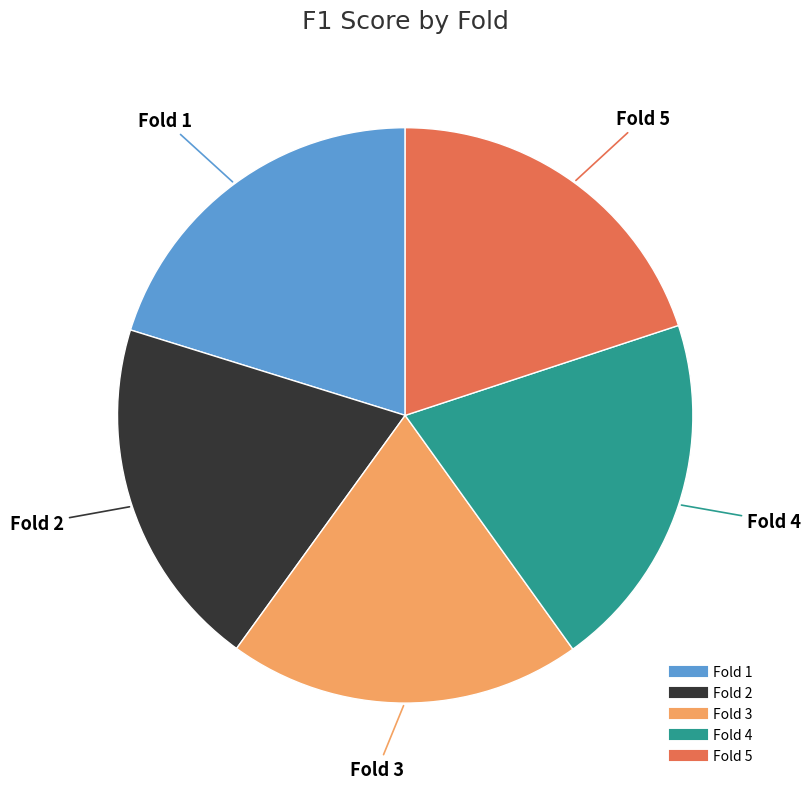

Is there a majority slice in this chart?

No